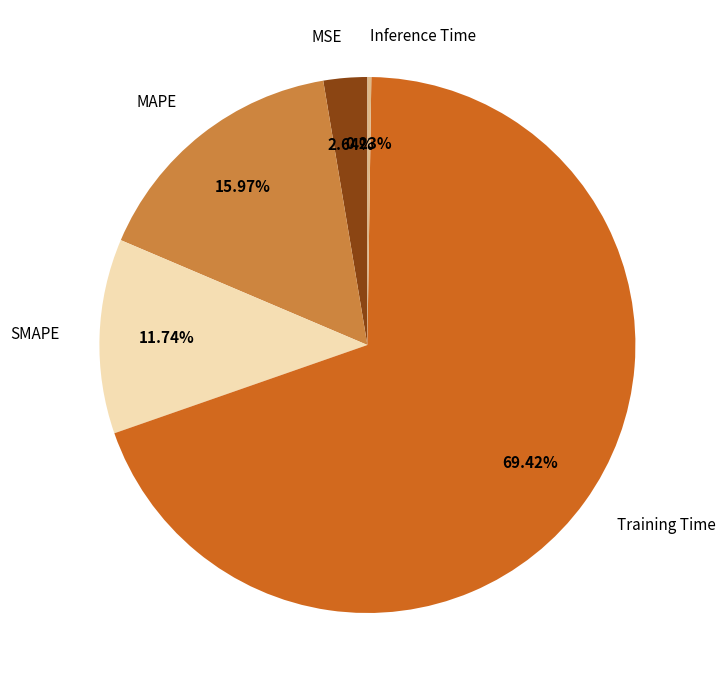

Is there a majority slice in this chart?

Yes